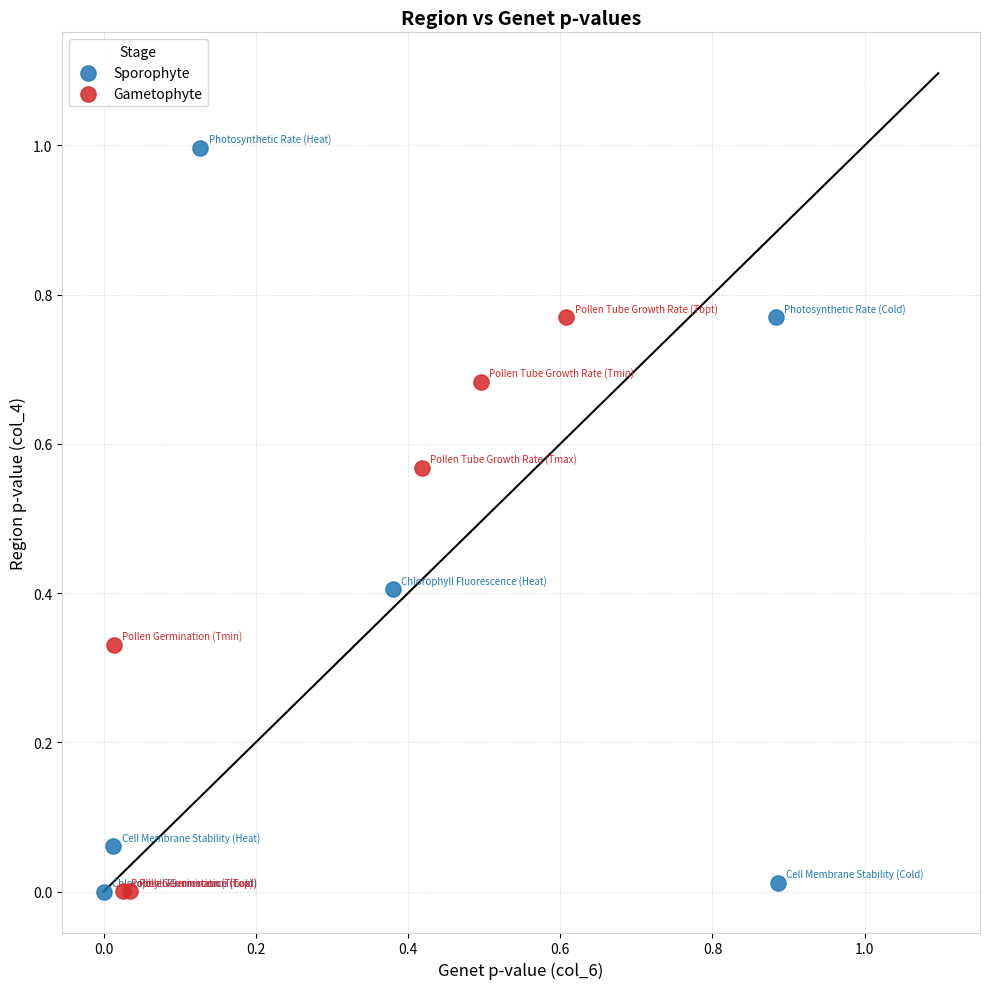

Which series has the largest Y range (max minus min)?

Sporophyte